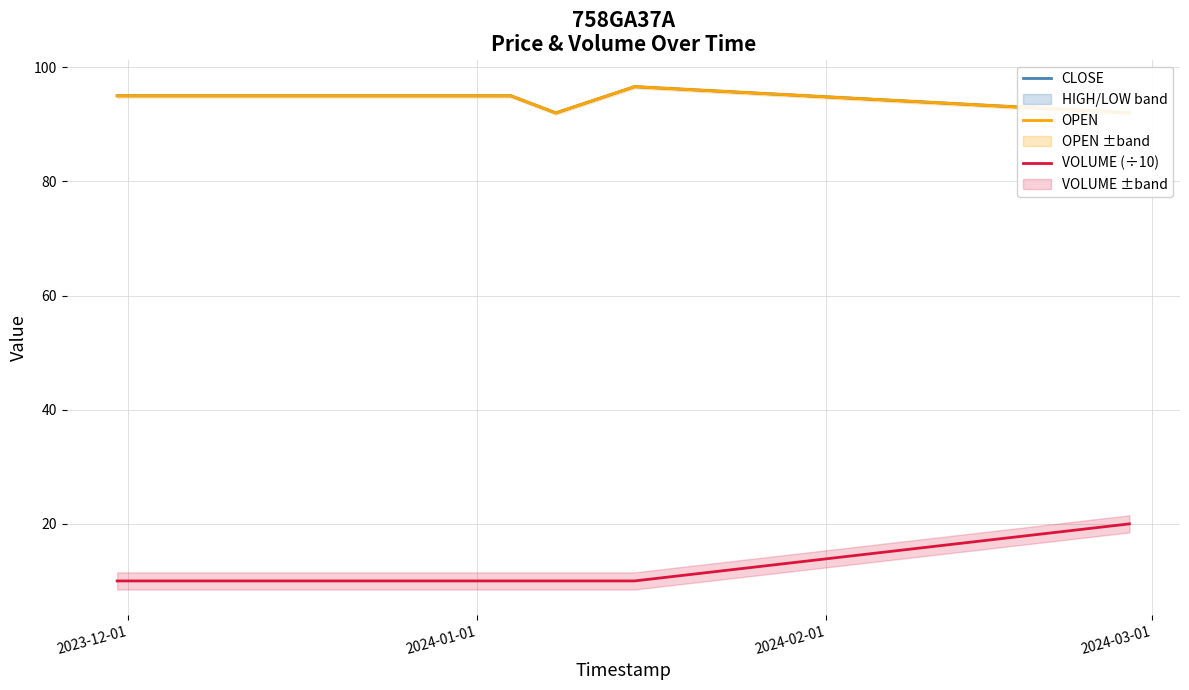

How many data points in CLOSE are less than 95?

2